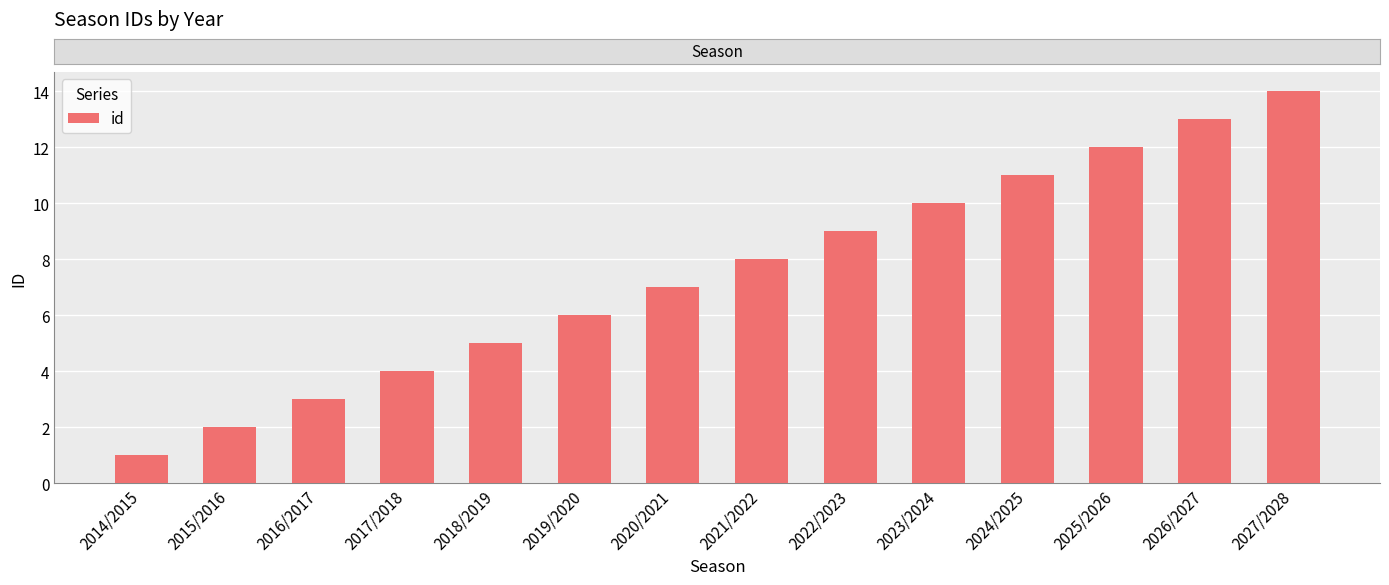

True or false: the data shows 4 at 2017/2018.

True